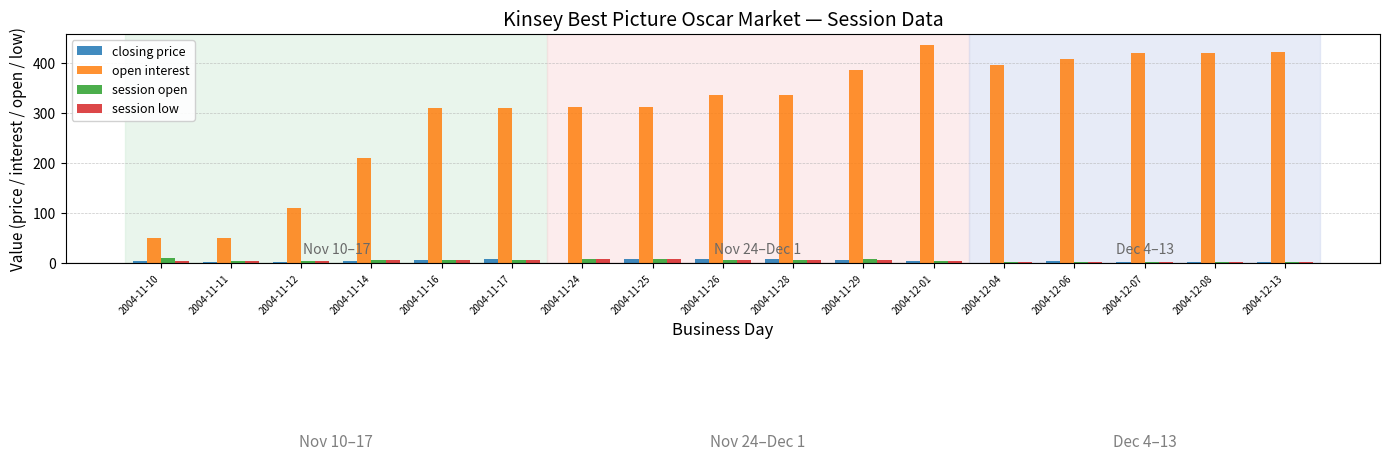

At which category does the chart reach its peak across all series?

2004-12-01